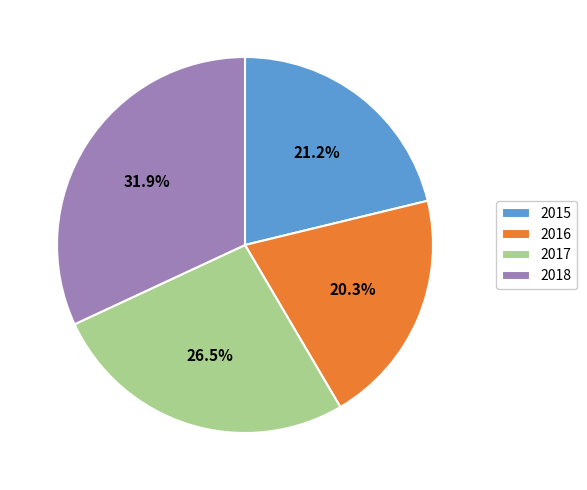

Is there a majority slice in this chart?

No